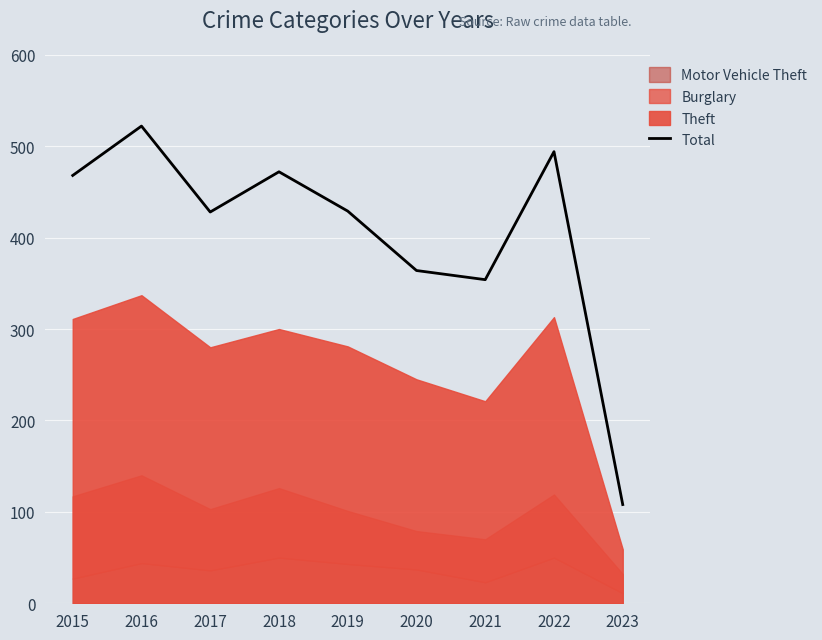

What is the maximum value shown in the chart?

522